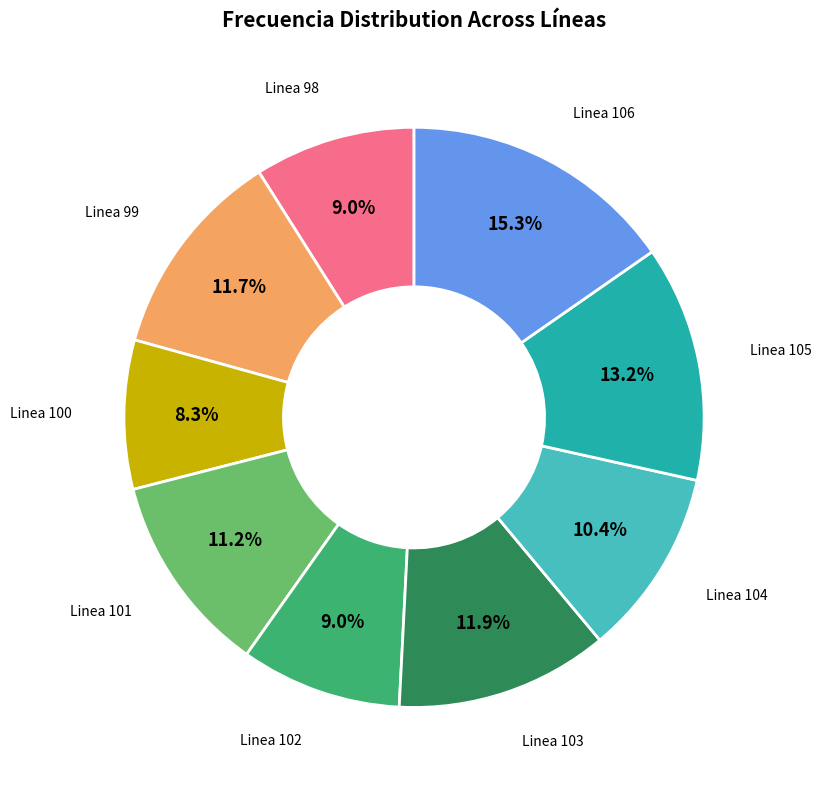

Is there a majority slice in this chart?

No